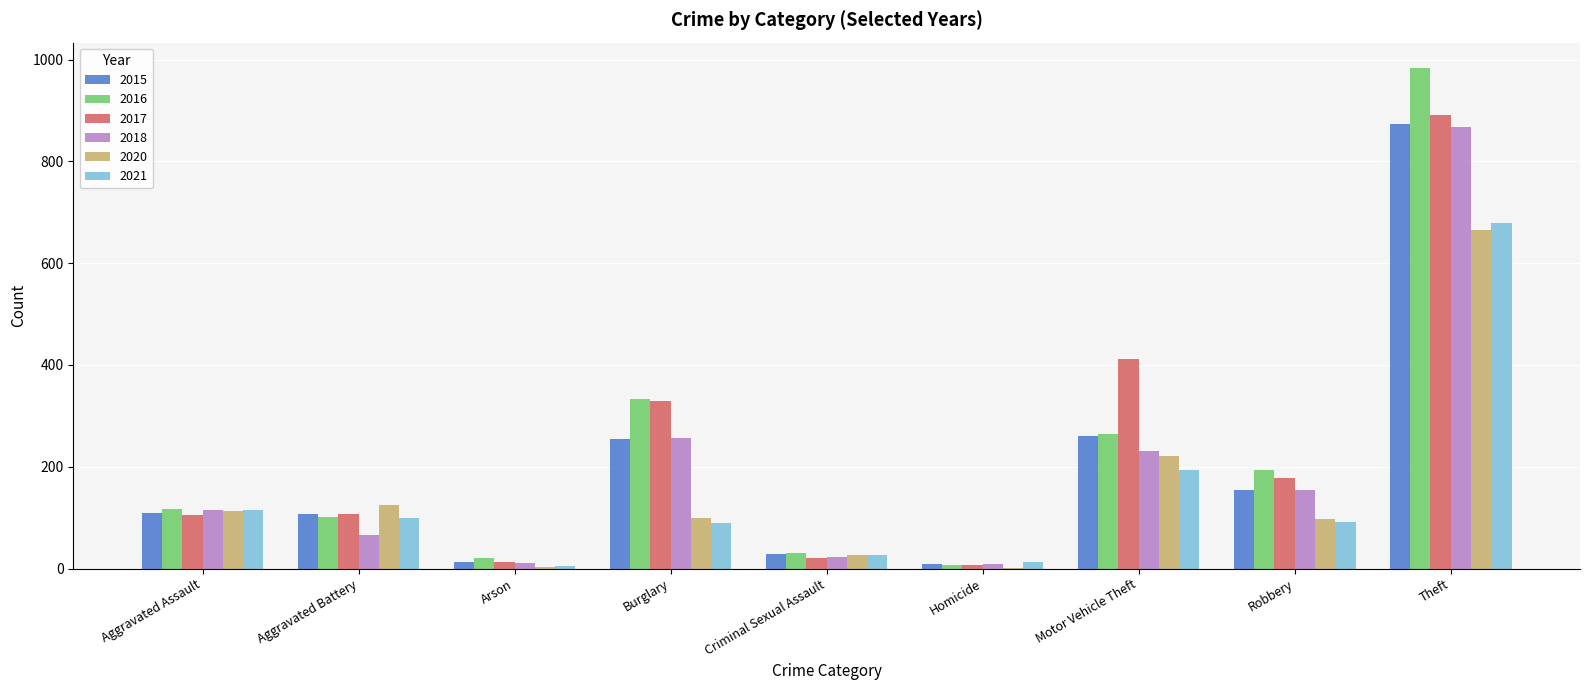

Which series changed the most between Aggravated Battery and Burglary?

2016